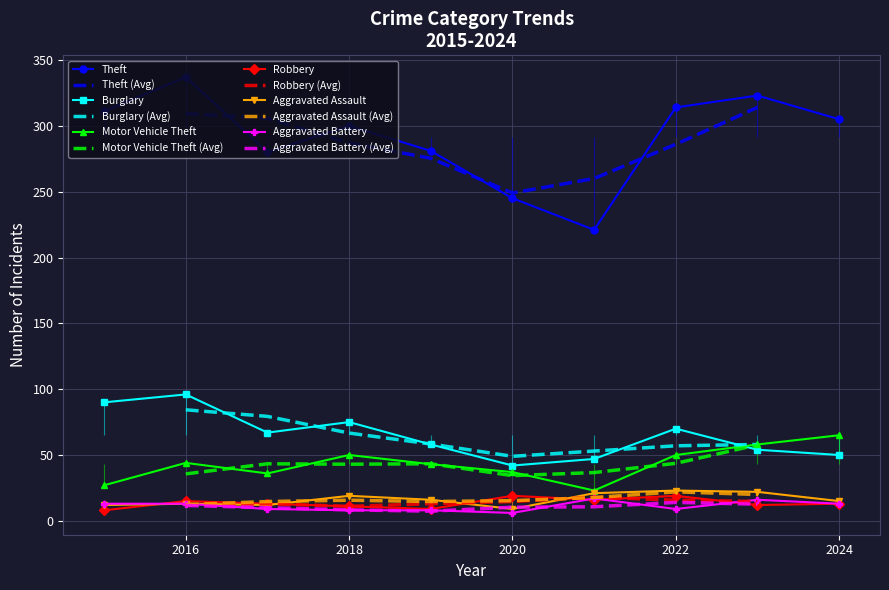

Which category has the highest value in the Motor Vehicle Theft series?

2024